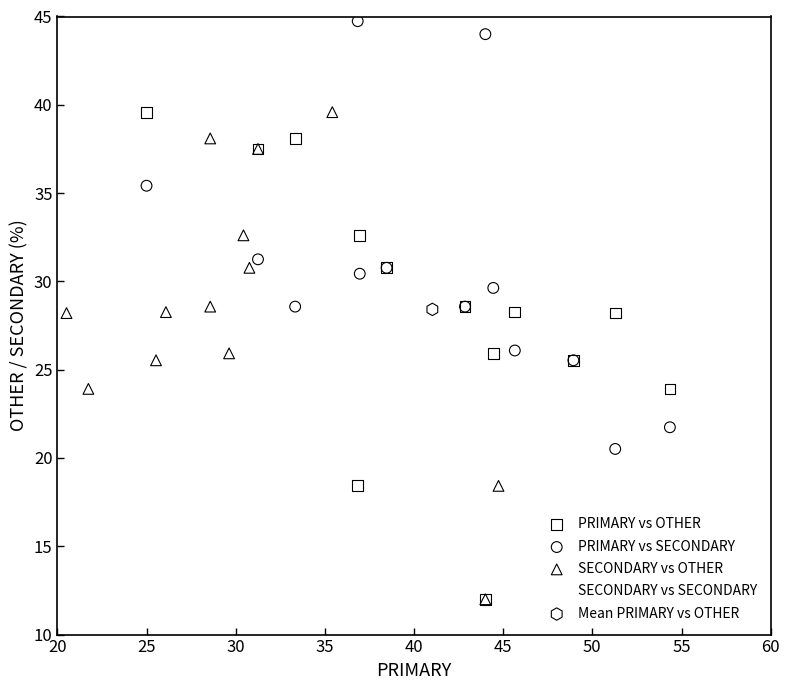

What are all the series names shown in the legend?

PRIMARY vs OTHER, PRIMARY vs SECONDARY, SECONDARY vs OTHER, SECONDARY vs SECONDARY, Mean PRIMARY vs OTHER